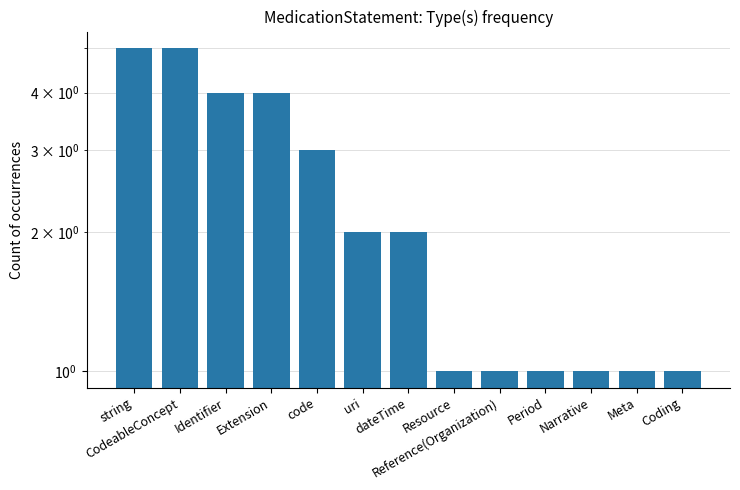

What is the change in value from string to Narrative?

-4